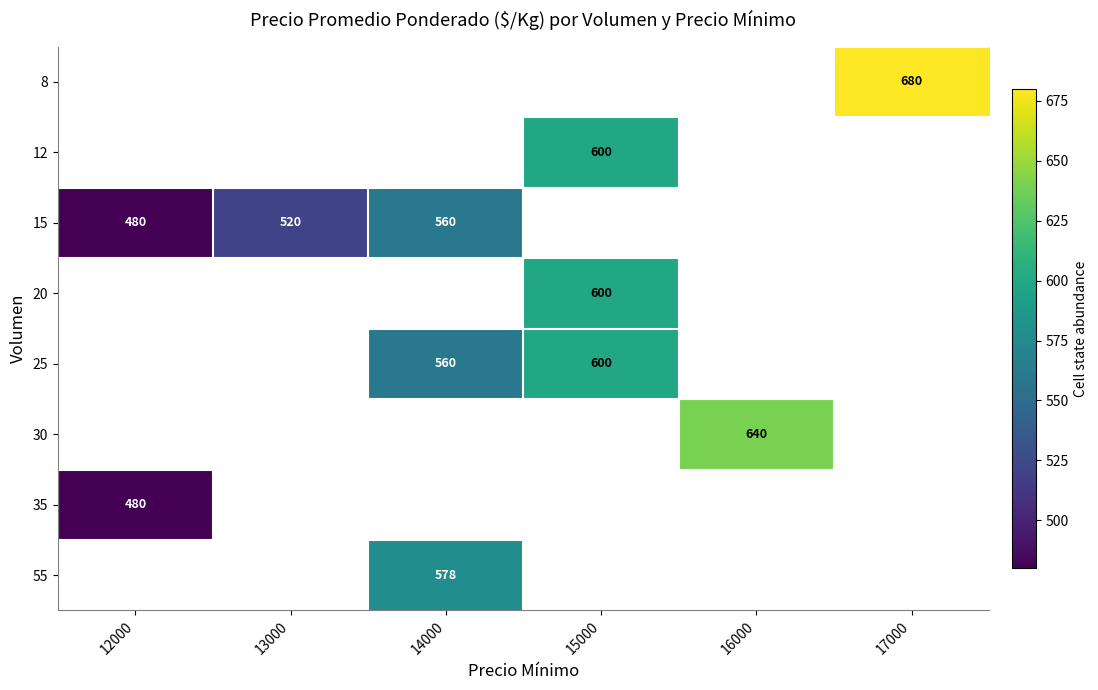

Between 14000 and 15000, which is larger?

15000